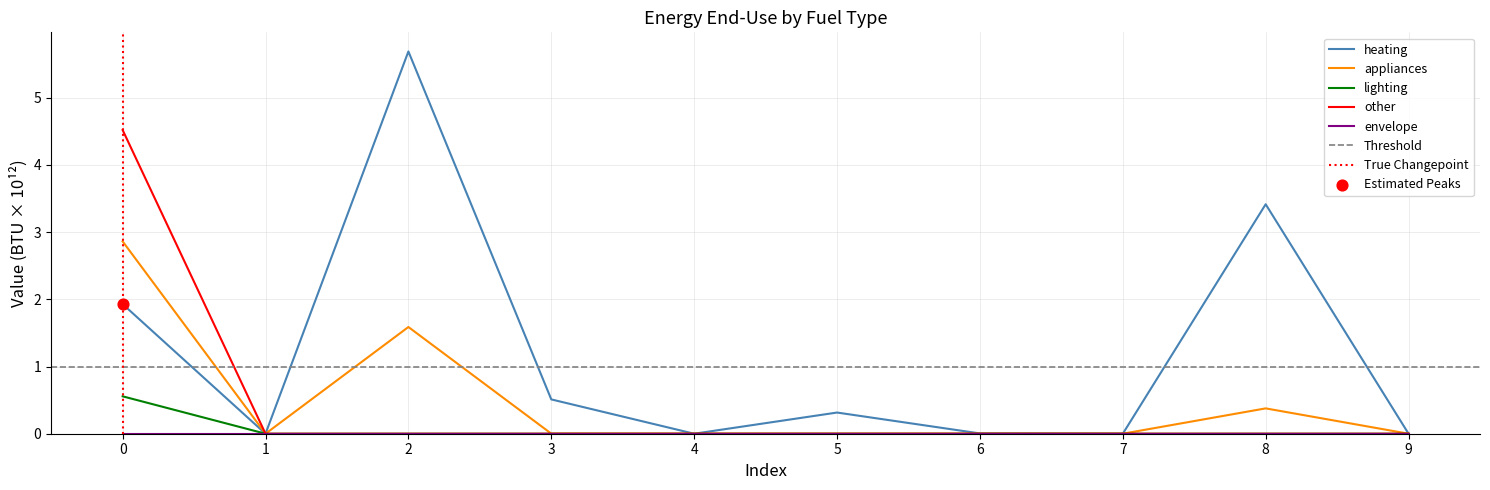

Which series has the largest total across all categories?

heating